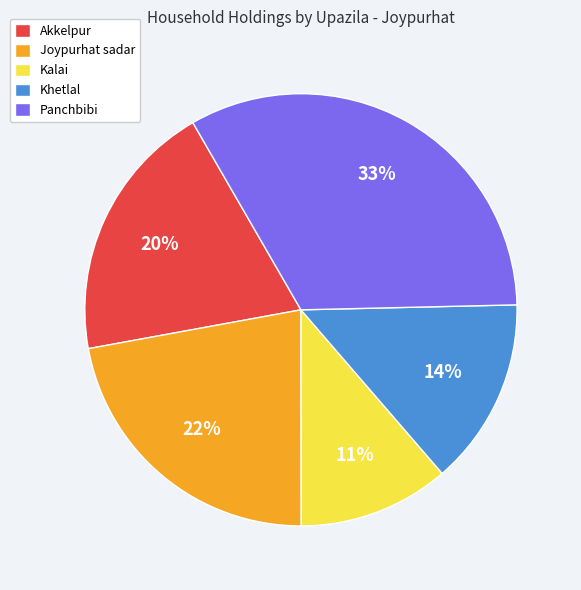

Which category has the biggest portion of the pie?

Panchbibi